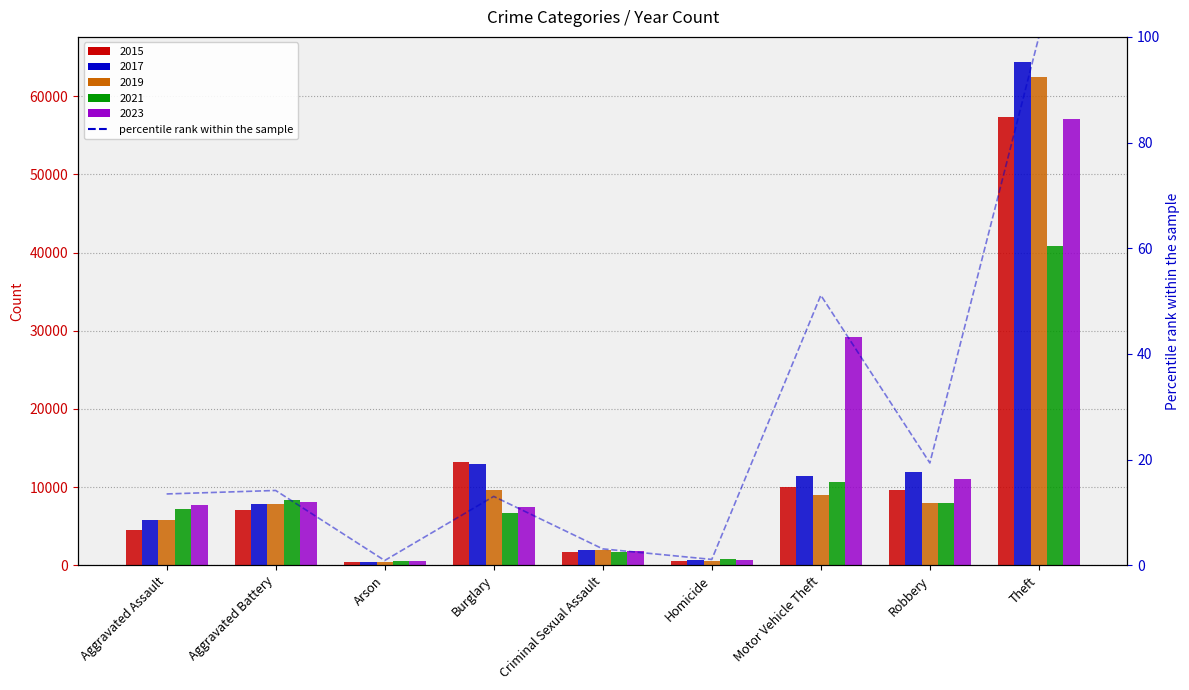

What is the label of the 6th bar from the left?

Homicide